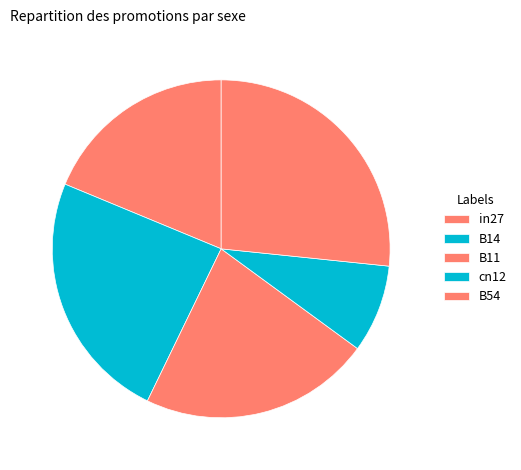

True or false: B54 accounts for 34% of the total.

False